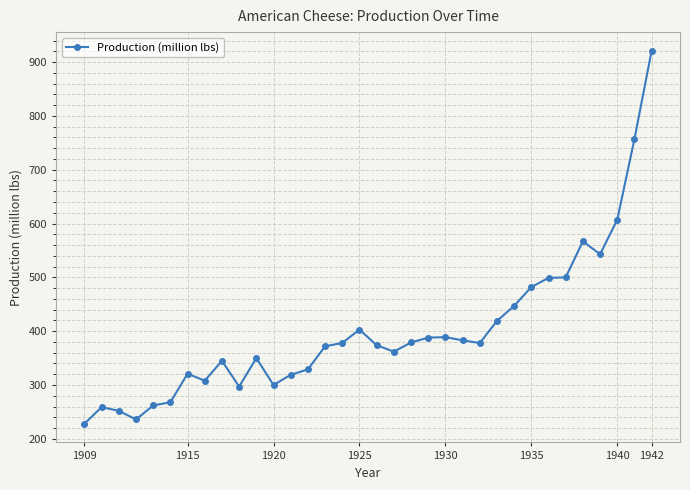

What is the value of the 2nd point from the left?

259